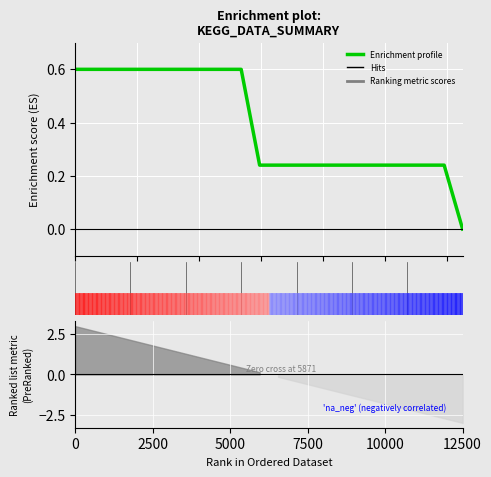

Reading left to right, what are all the values shown in this chart?

0.6	0.6	0.6	0.6	0.6	0.6	0.6	0.6	0.6	0.6	0.2	0.2	0.2	0.2	0.2	0.2	0.2	0.2	0.2	0.2	0.2	0.0